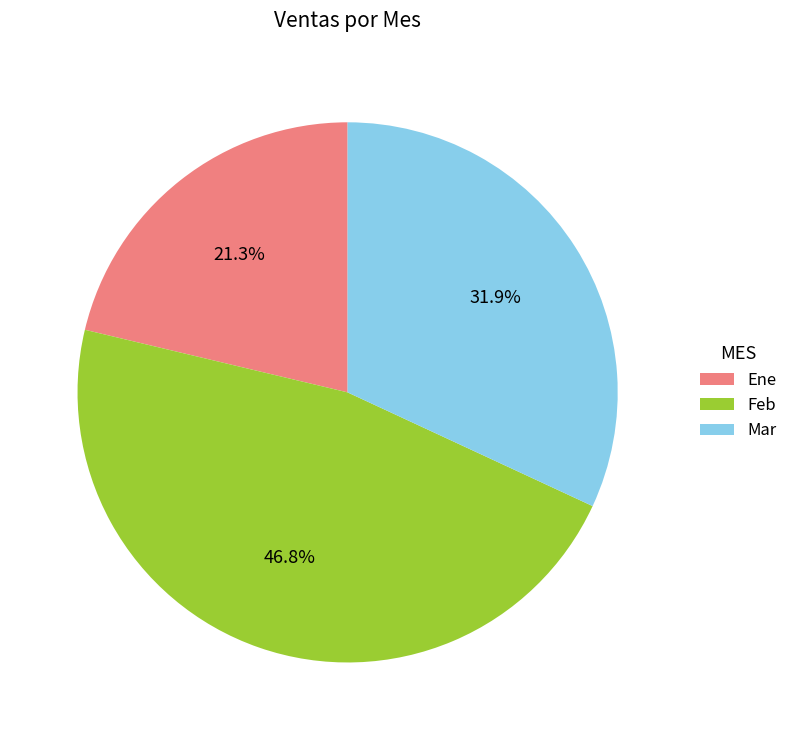

Which has a higher value, Feb or Mar?

Feb